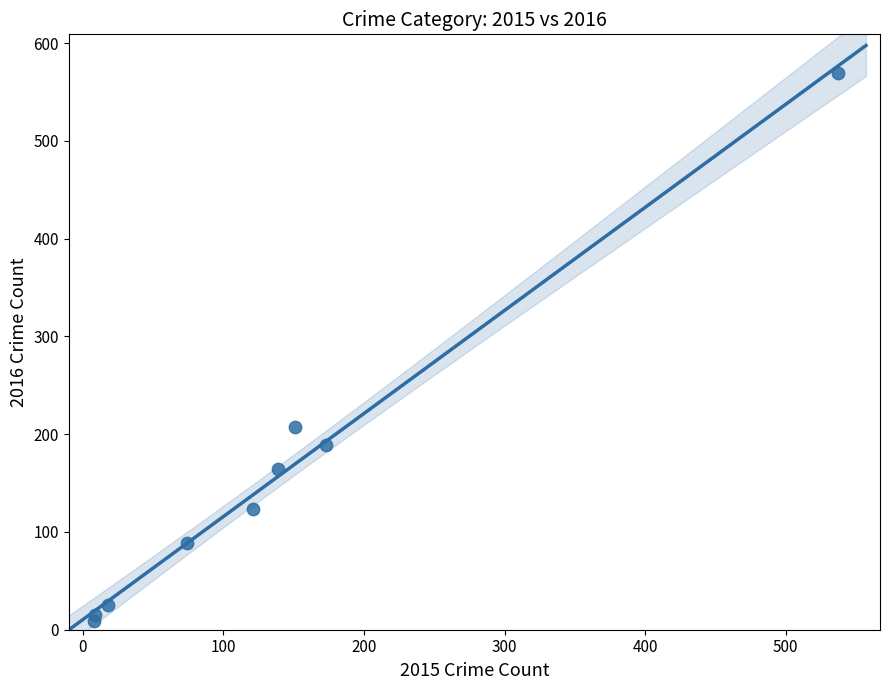

What Y value in the scatter plot is closest to 289?

207